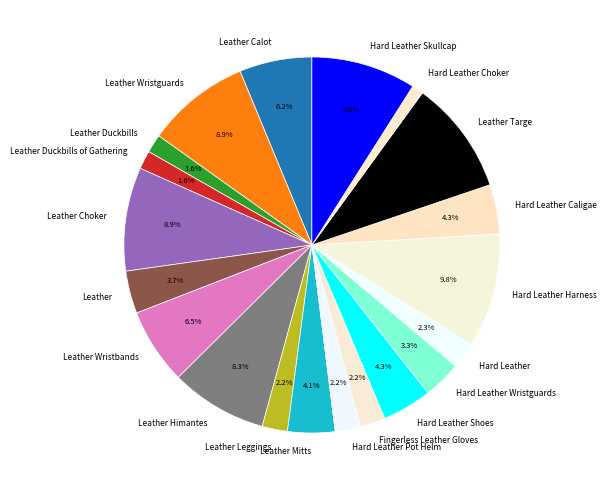

Which has a higher value, Leather Wristguards or Hard Leather Choker?

Leather Wristguards